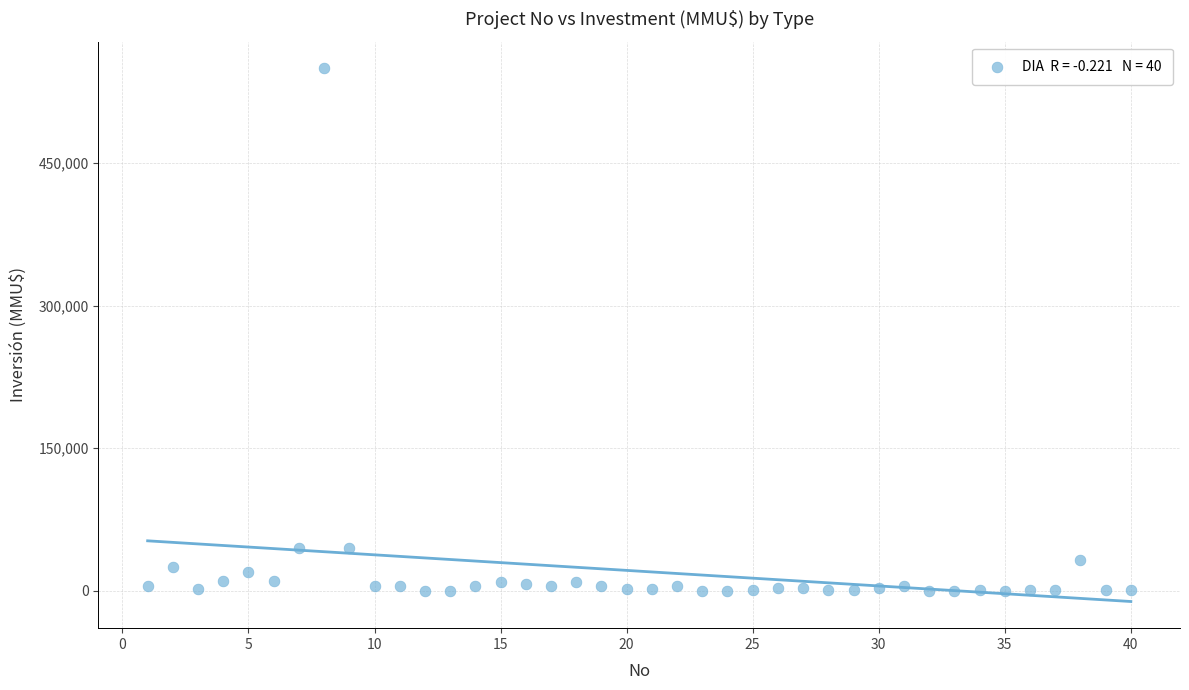

What is the range of X values (max minus min)?

39